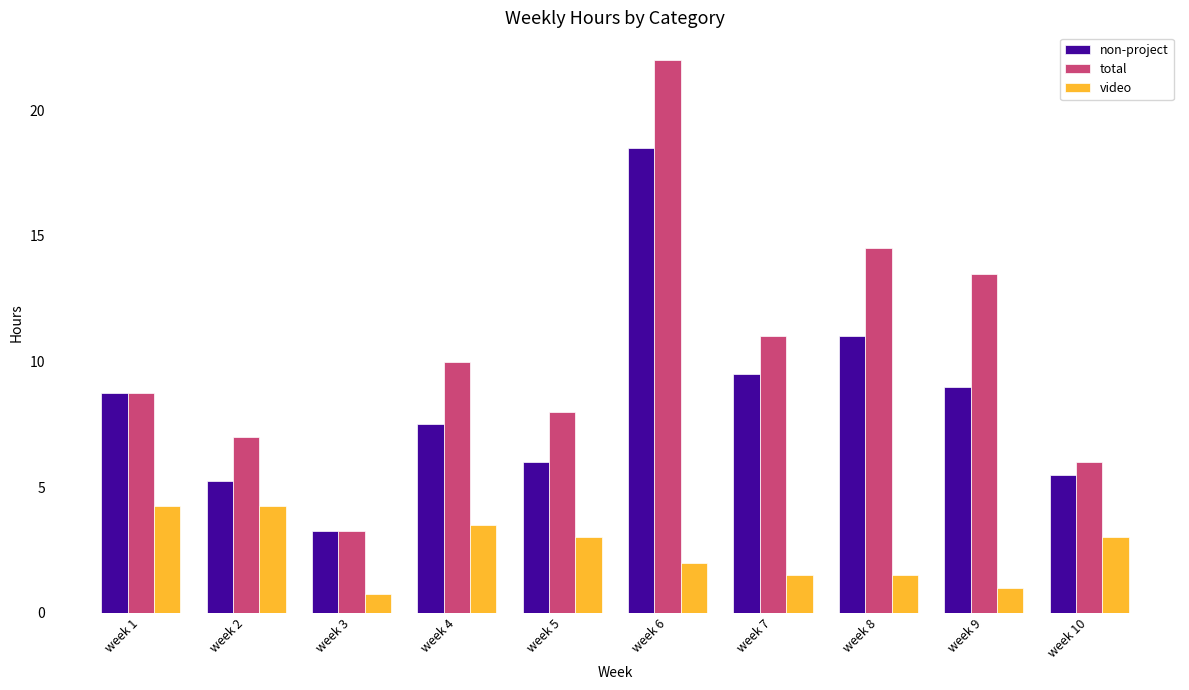

Is it true that non-project equals 4.0 at week 1?

False